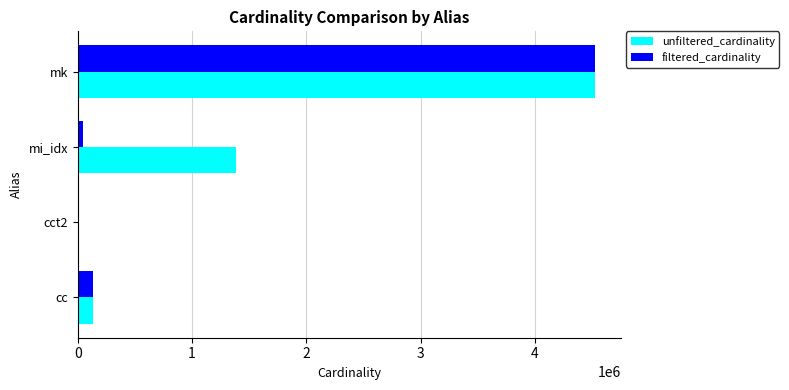

What is the maximum value shown in the chart?

4523930